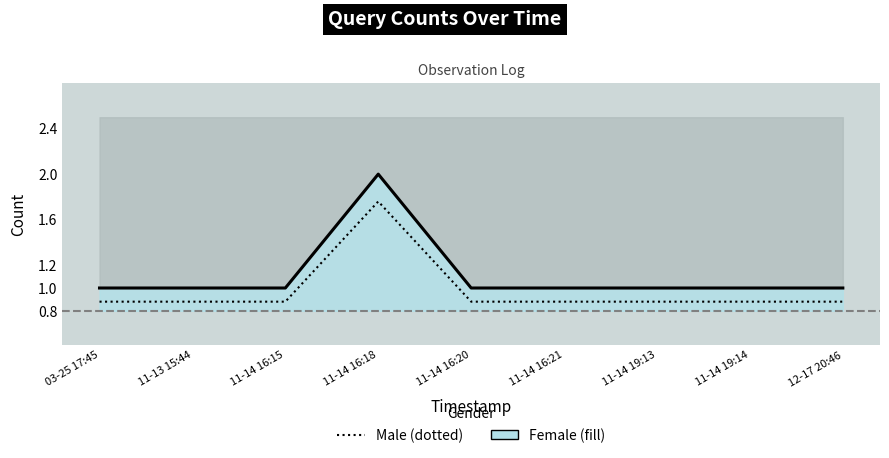

What is the sum of all Count smoothed (Male style) values?

8.8